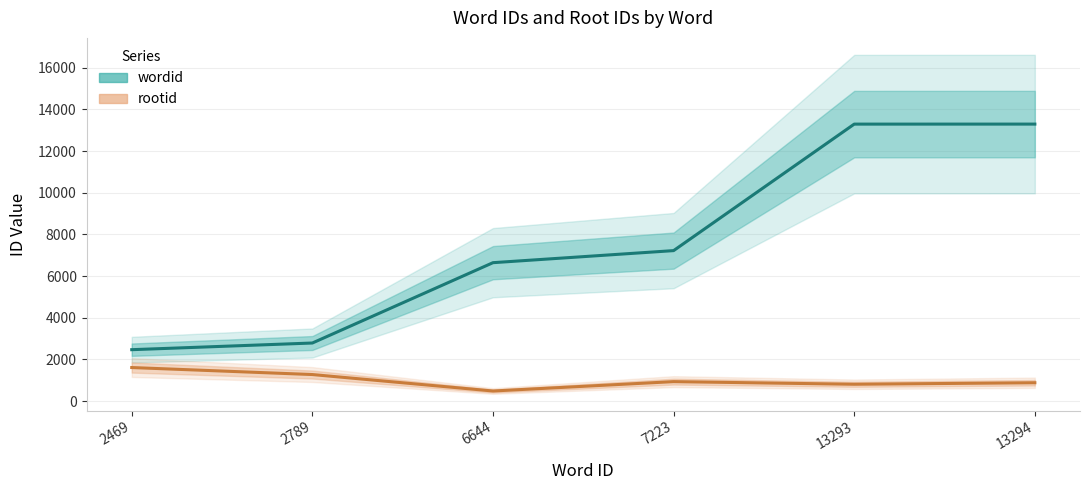

Rank the series by their maximum value, from highest to lowest.

wordid, rootid